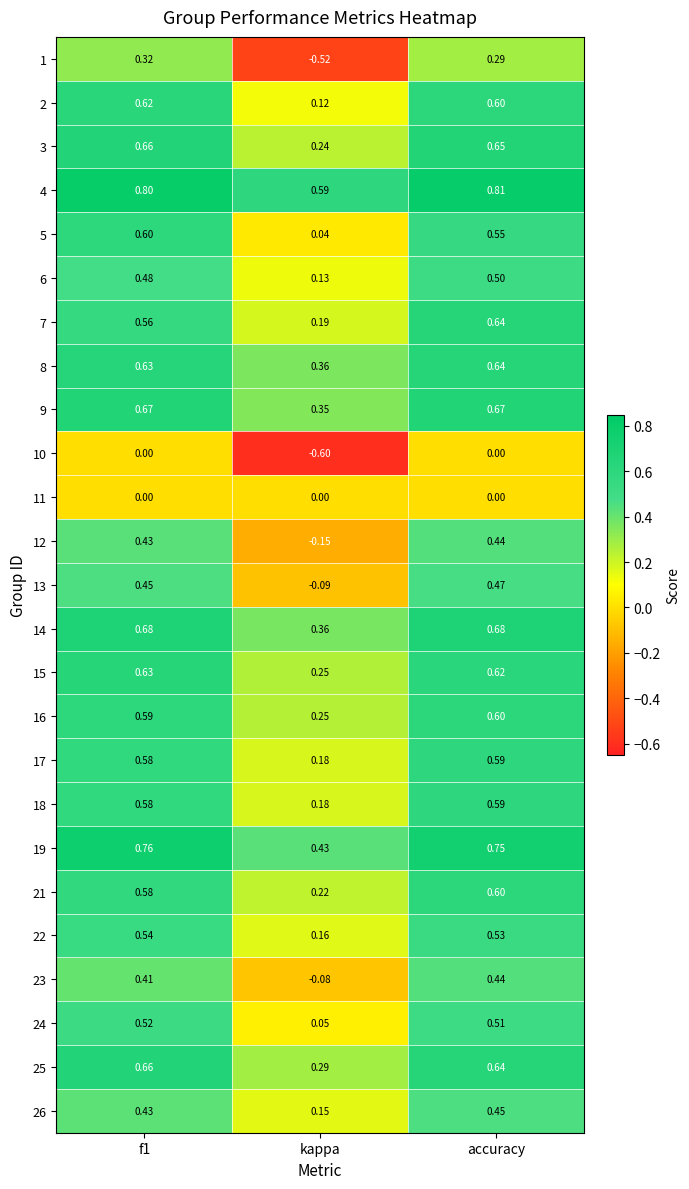

At which label is 17 closest to 0?

kappa